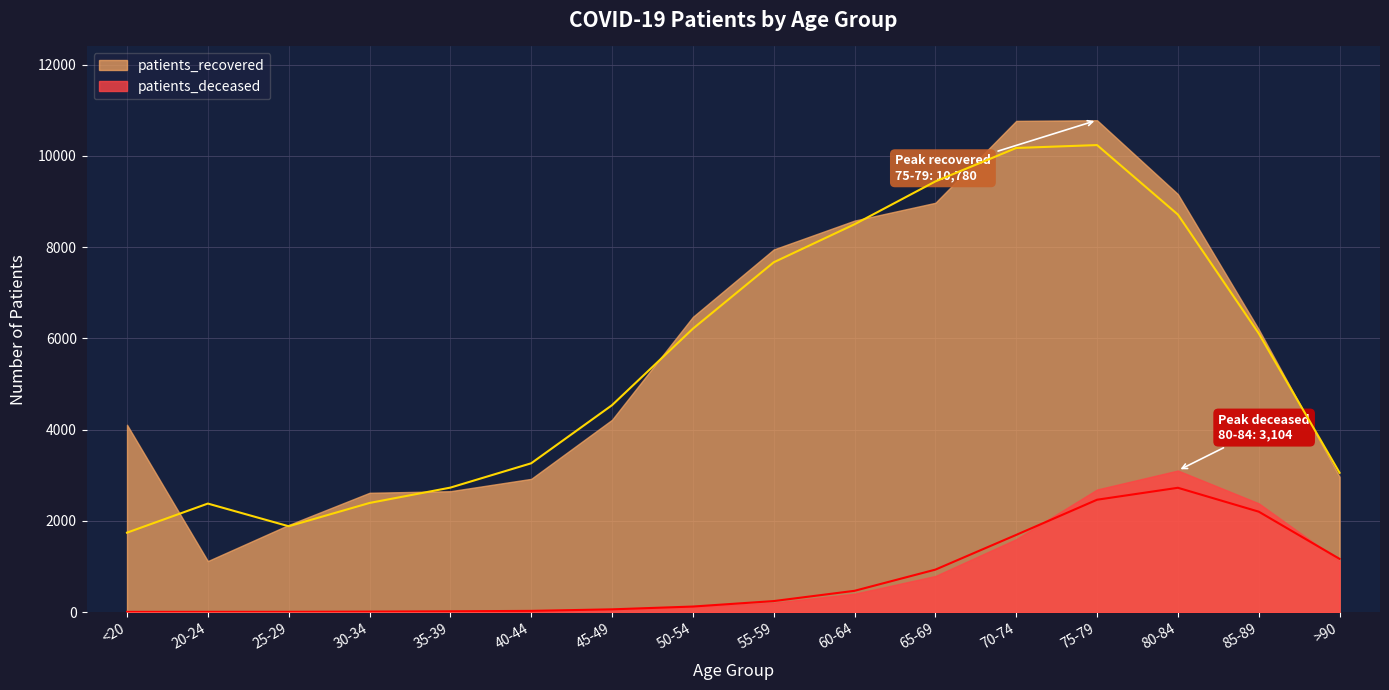

What is the minimum value shown in the chart?

6.0